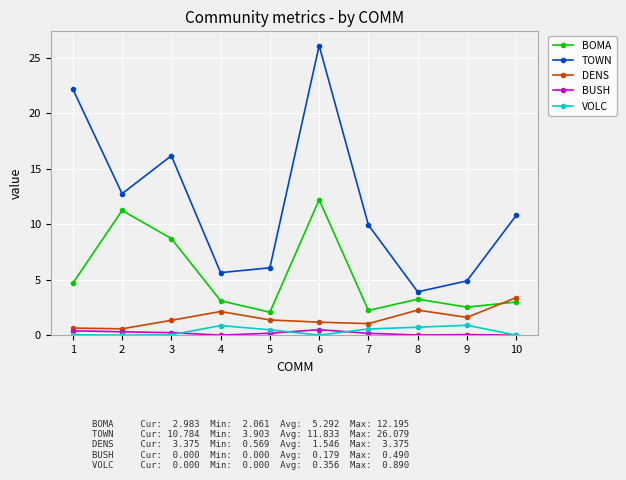

Is the value of DENS at 9 greater than the value of VOLC at 7?

Yes